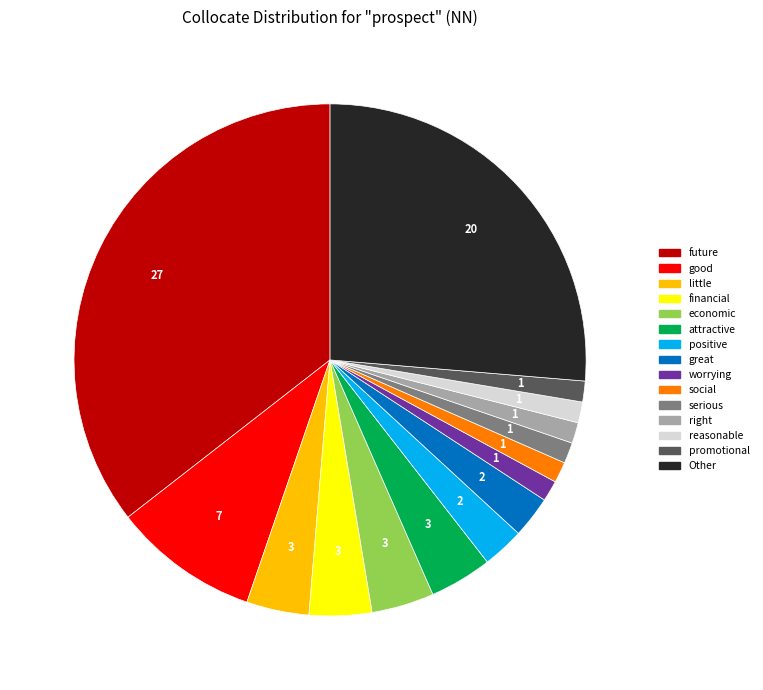

Is there any slice that represents more than half of the pie?

No